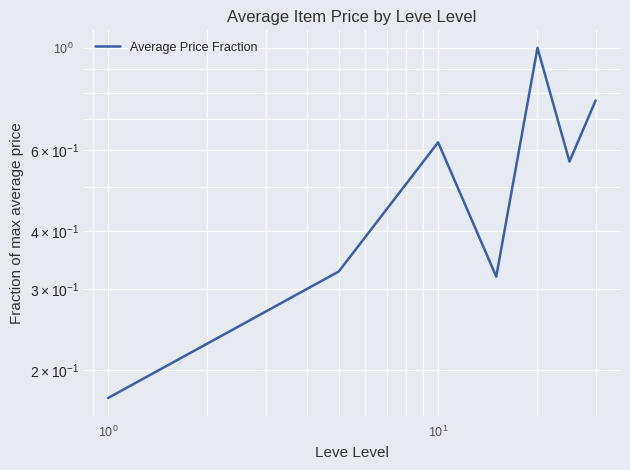

What is the smallest value displayed?

0.2